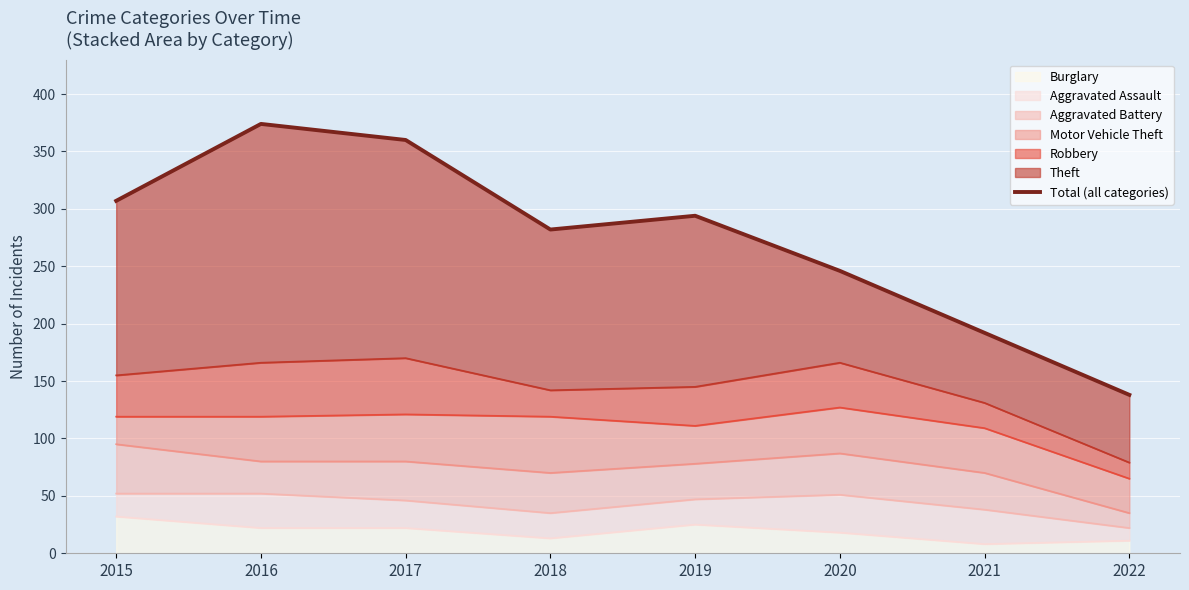

True or false: the data shows 282 at 2018.

True